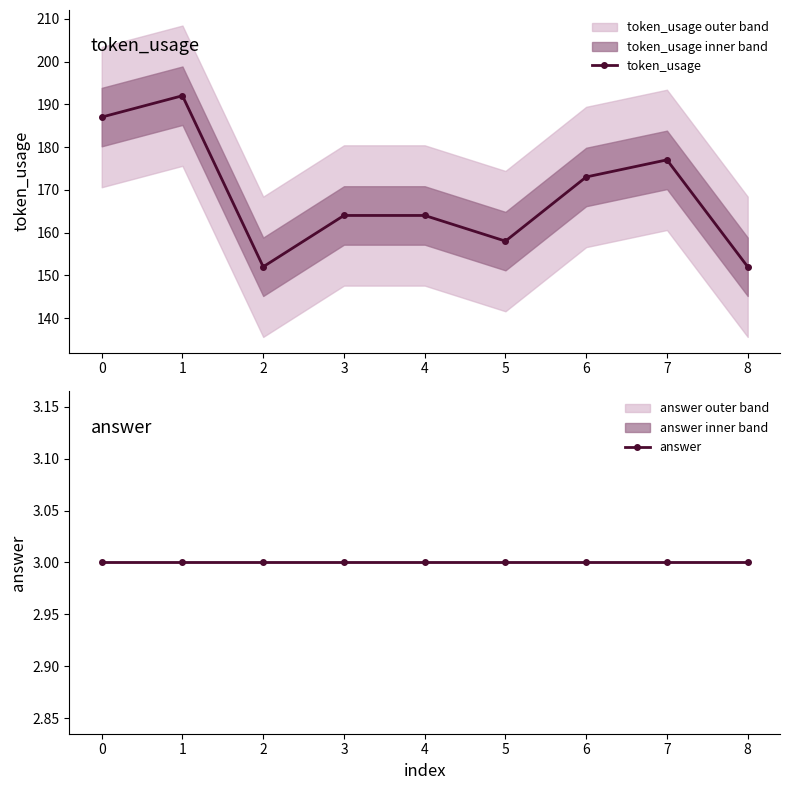

Where is token_usage nearest to the value 172?

6